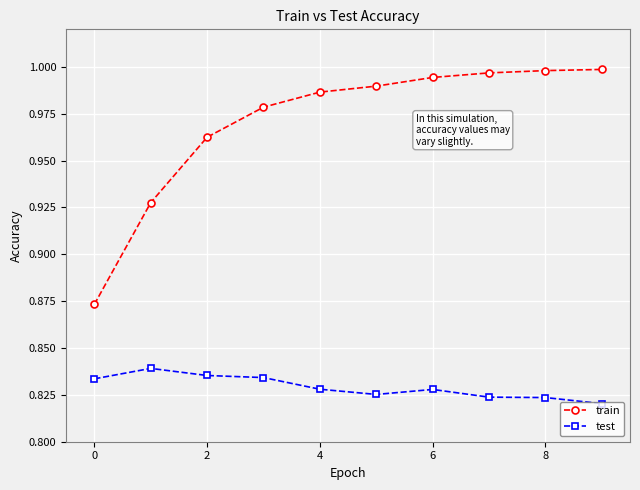

Which series has the widest spread of values?

train